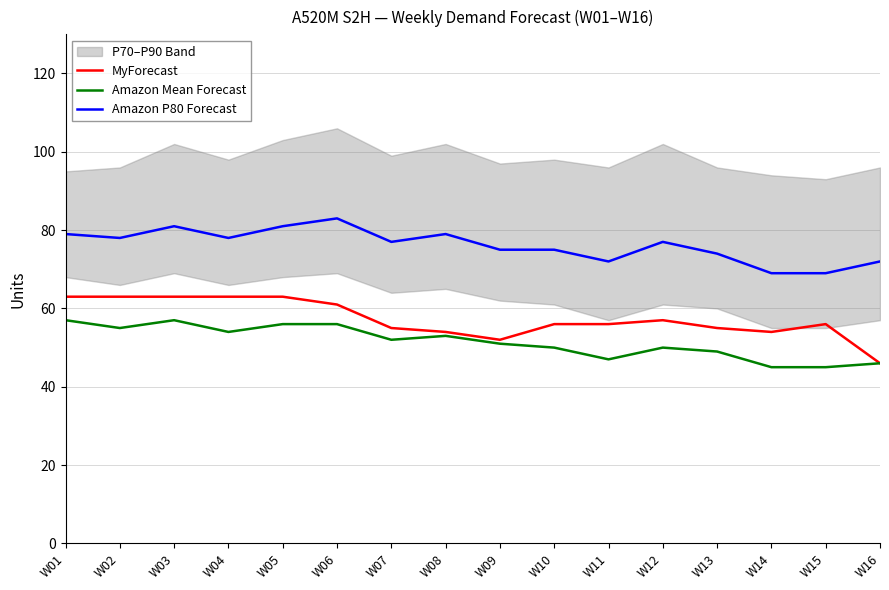

True or false: Amazon P80 Forecast and MyForecast intersect in this chart.

False